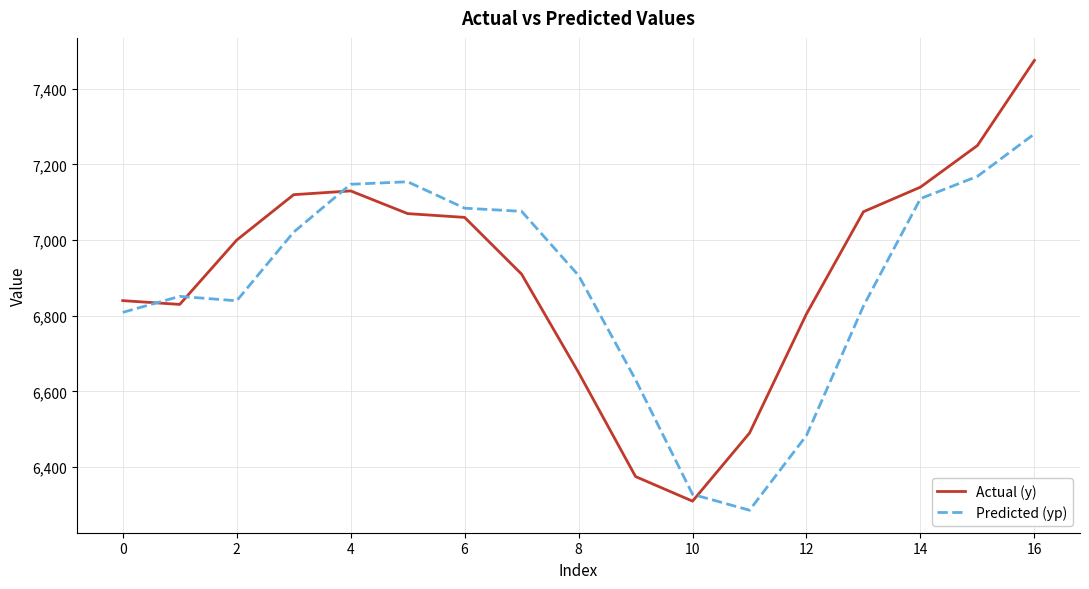

What is the average value of the Actual (y) series?

6913.5